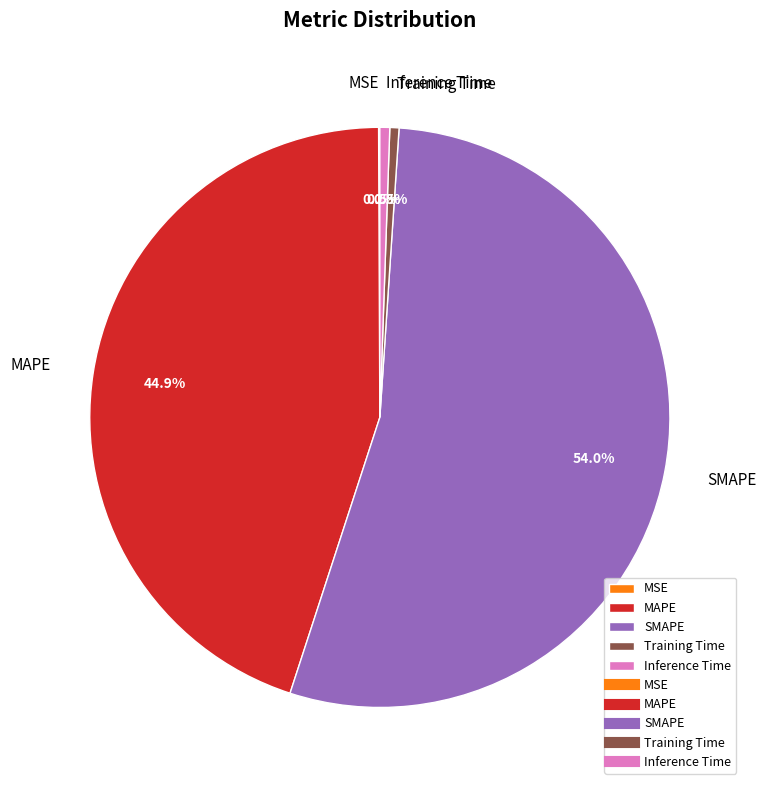

Is there any slice that represents more than half of the pie?

Yes